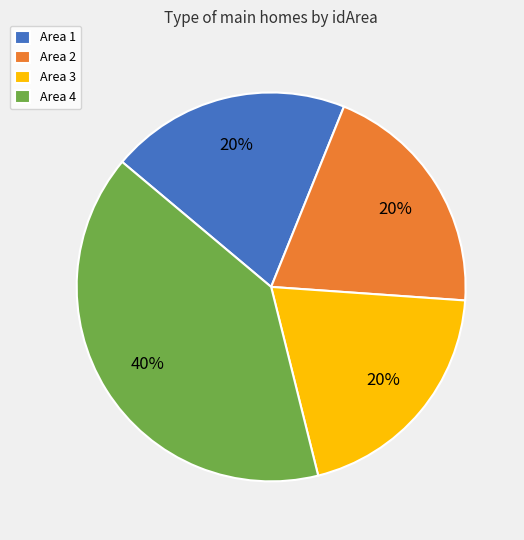

How many segments does this pie chart have?

4